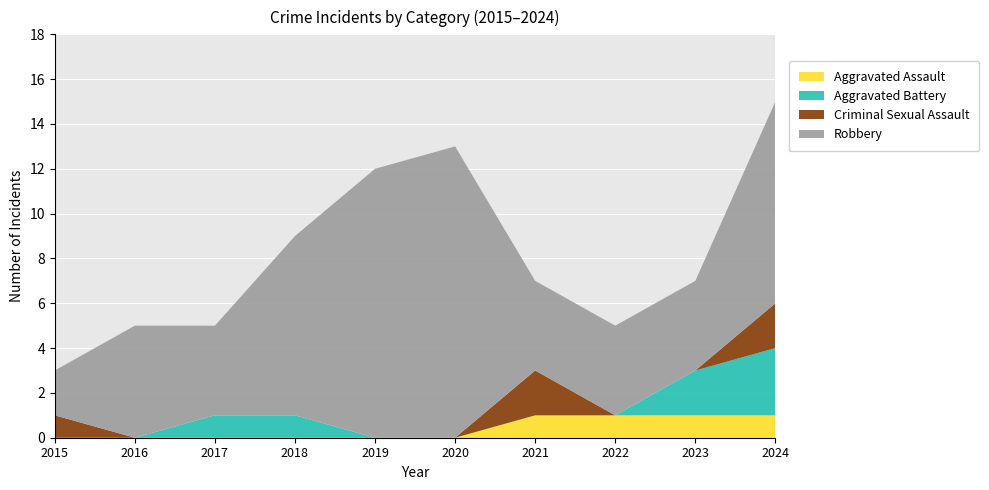

Reading right to left, list all the values displayed in this chart.

Aggravated Assault: 1	1	1	1	0	0	0	0	0	0
Aggravated Battery: 3	2	0	0	0	0	1	1	0	0
Criminal Sexual Assault: 2	0	0	2	0	0	0	0	0	1
Robbery: 9	4	4	4	13	12	8	4	5	2